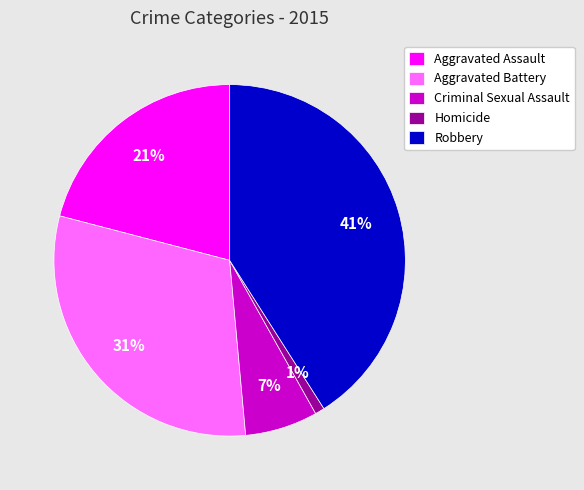

Approximately how many times larger is the value at Aggravated Assault compared to Aggravated Battery?

0.7